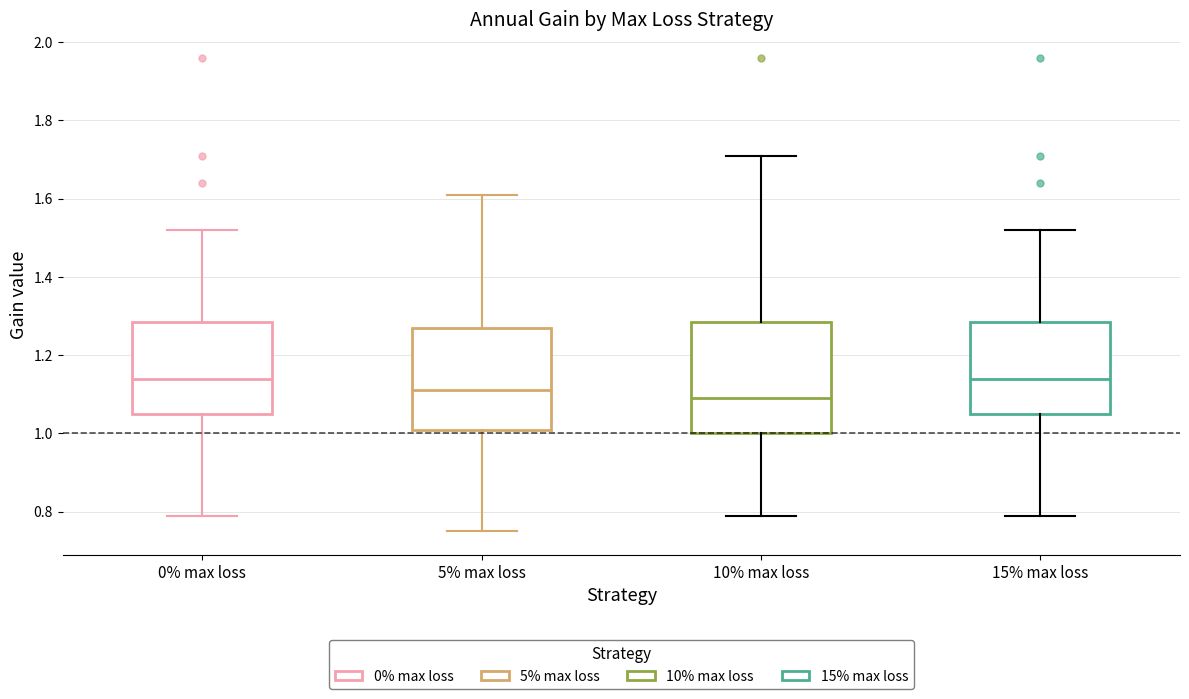

Where does the lower whisker of the box for 0% max loss end on the y-axis? The values are not printed on the chart, so give them approximately, as read against the axis.

0.80